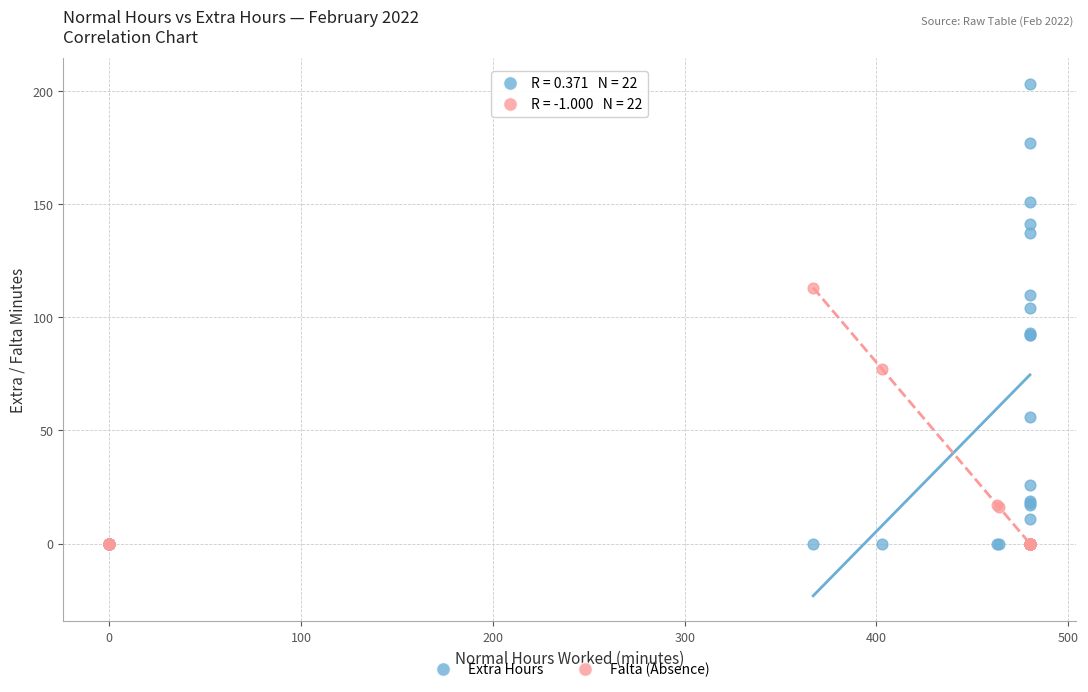

Across all series, what Y value is closest to 101?

104